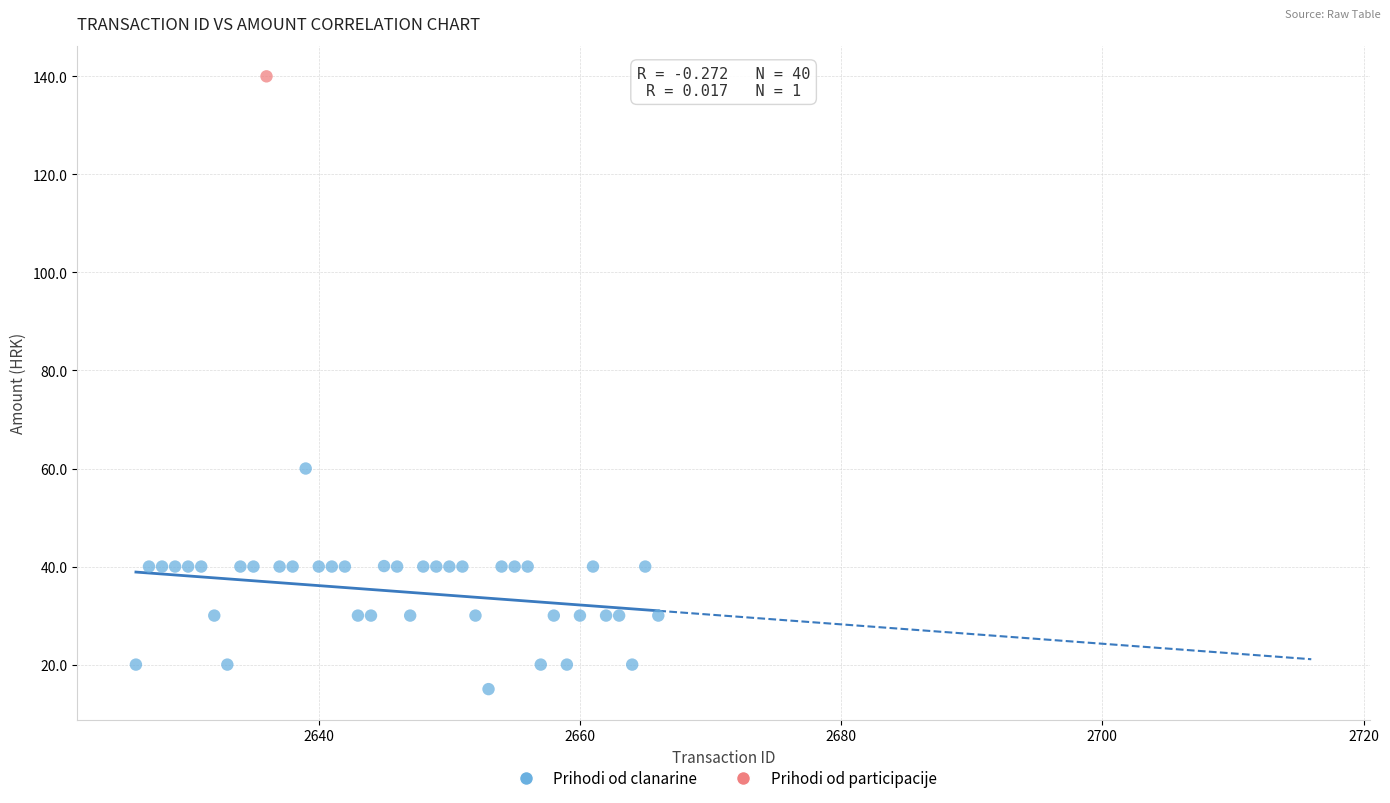

What are all the series names shown in the legend?

Prihodi od clanarine, Prihodi od participacije